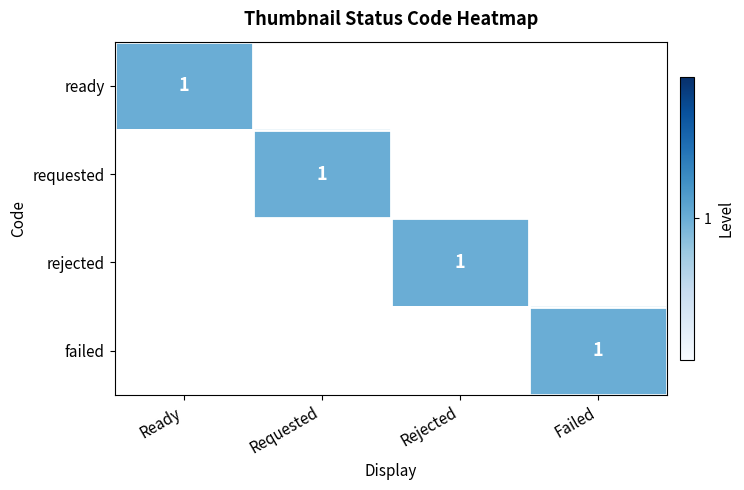

Is it true that rejected equals 1 at Rejected?

True